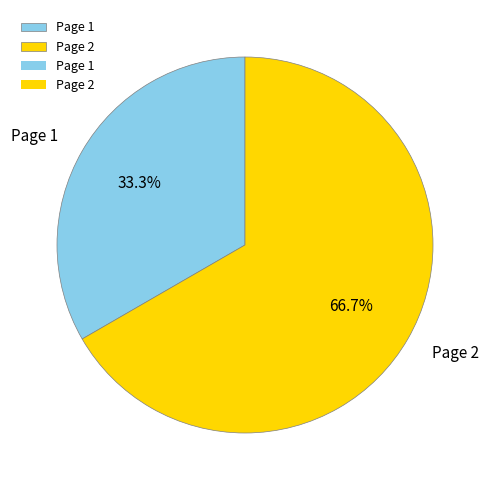

Is it true that Page 1 is 39% of the pie?

False